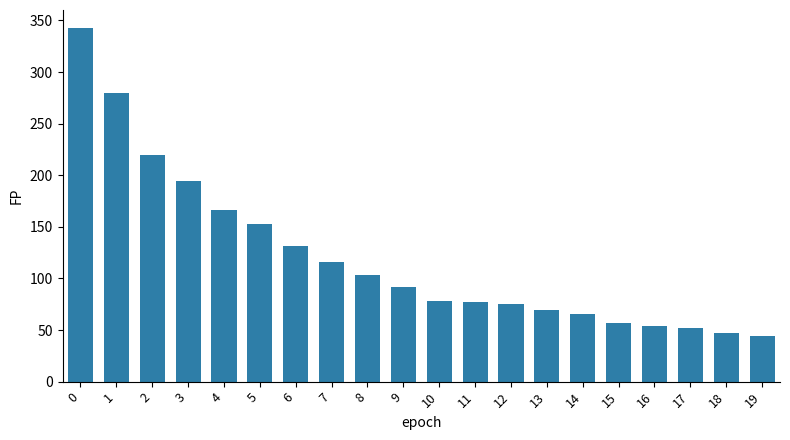

Is it true that the value at 18 is 47?

True